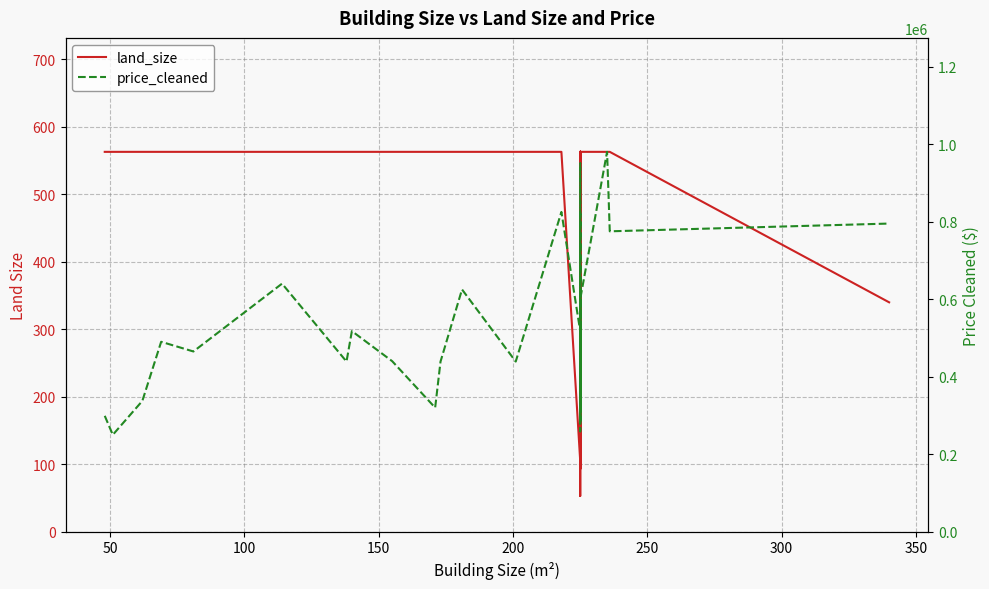

Reading right to left, extract all data points from this chart.

land_size: 340	563	563	563	146	563	563	127	563	563	236	563	563	53	563	563	563	563	563	563	563	563	563	93	563	105	563	563	563	563	563	563	563	563	563	563	563	563	563	563
price_cleaned: 795000	775000	980000	600000	395000	517560	517560	475000	435000	259000	950000	549000	295000	305000	517560	485000	517560	820000	439000	455000	517560	280000	599000	500000	310000	517560	825000	439000	625000	439000	320000	440000	517560	439000	640000	465000	490000	337500	250000	299000